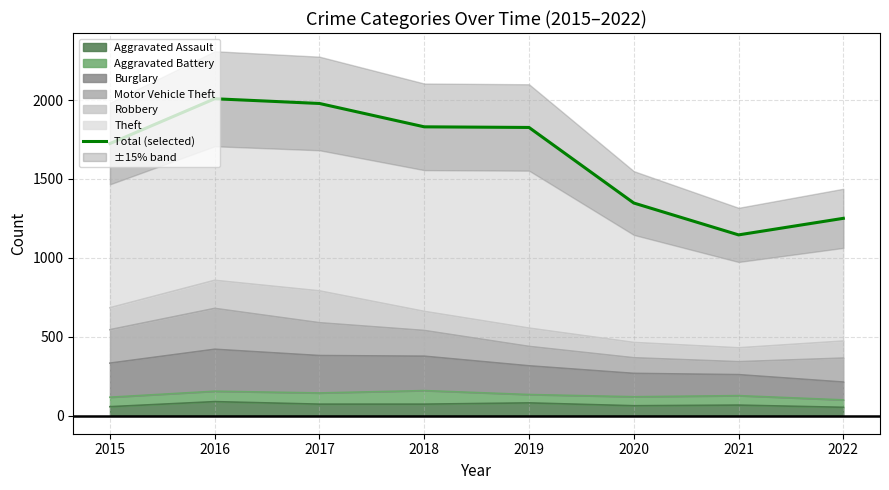

How many values are below 1826?

4